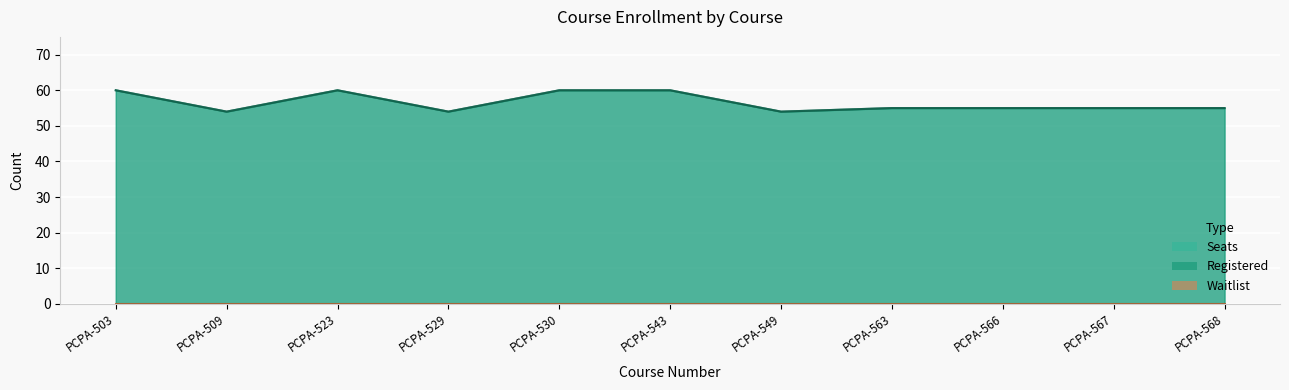

What is the total value across all series at PCPA-523?

120